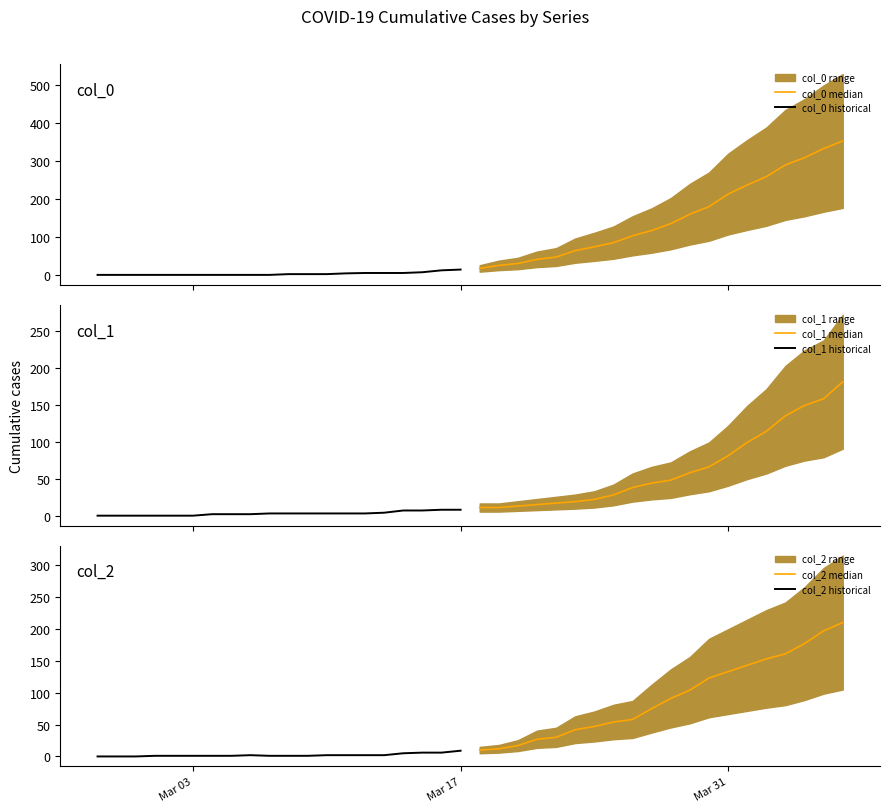

True or false: col_0 historical has a value of 3 at 12.

False